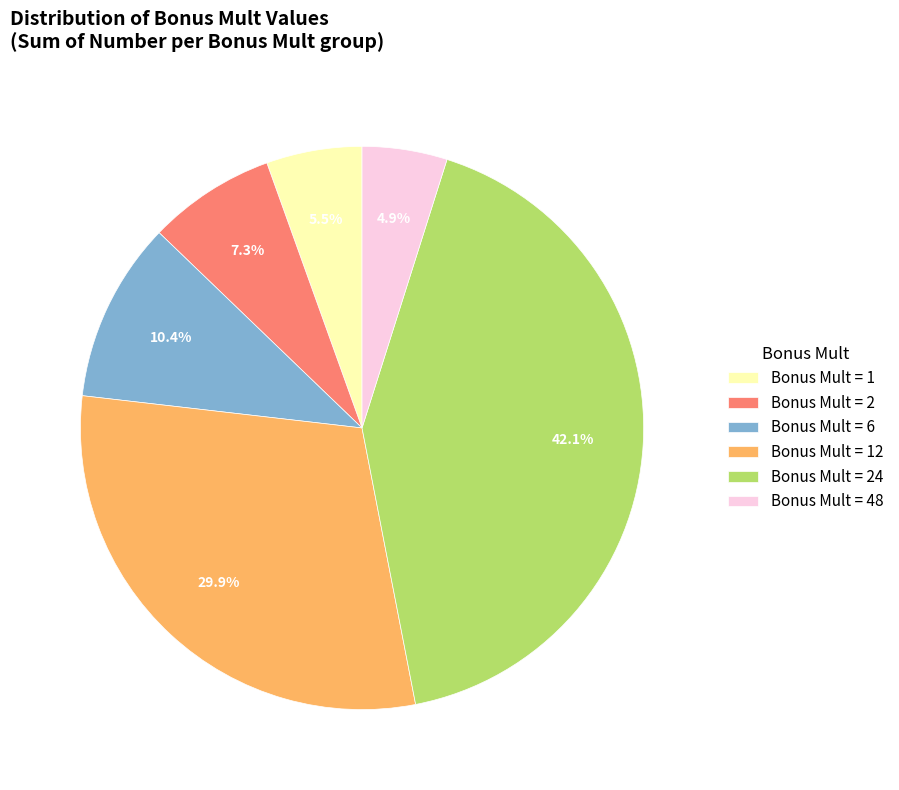

How many slices are in this pie chart?

6